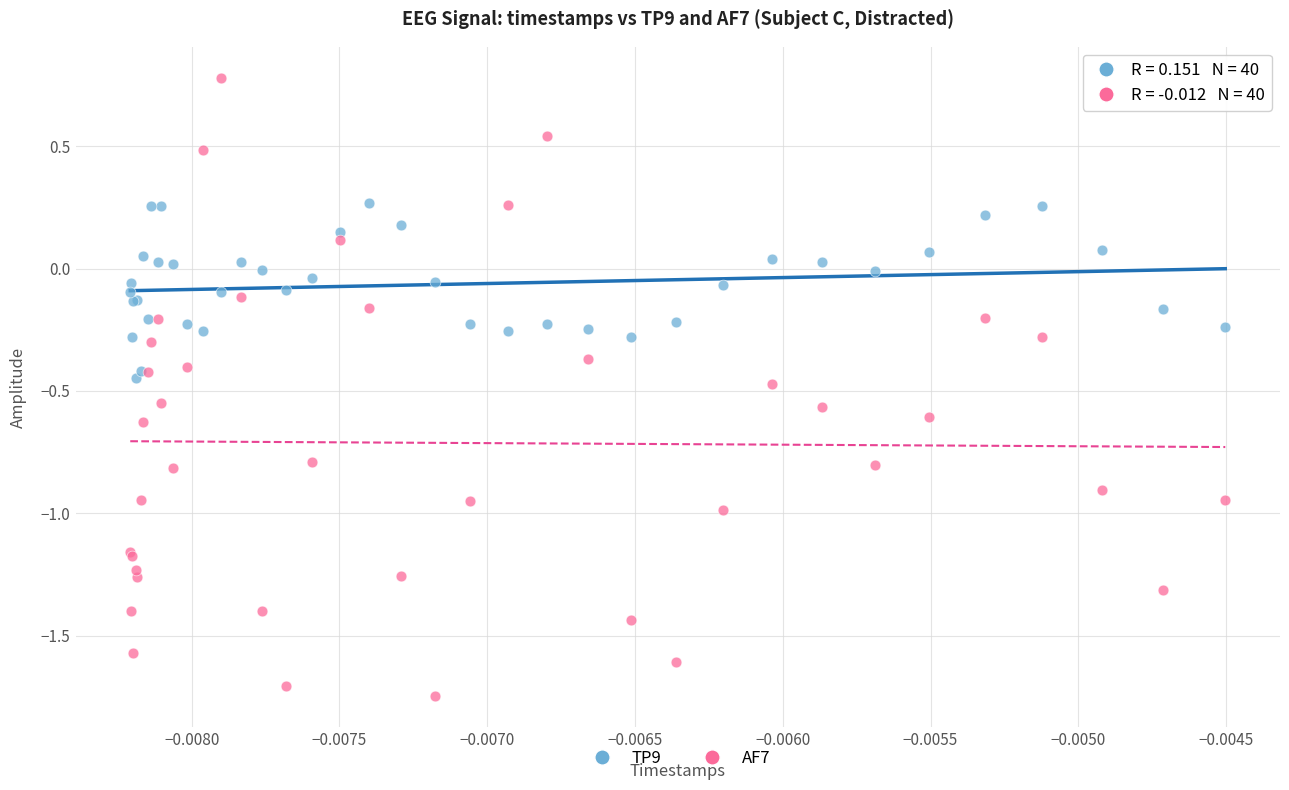

Which series reaches the maximum Y coordinate?

AF7